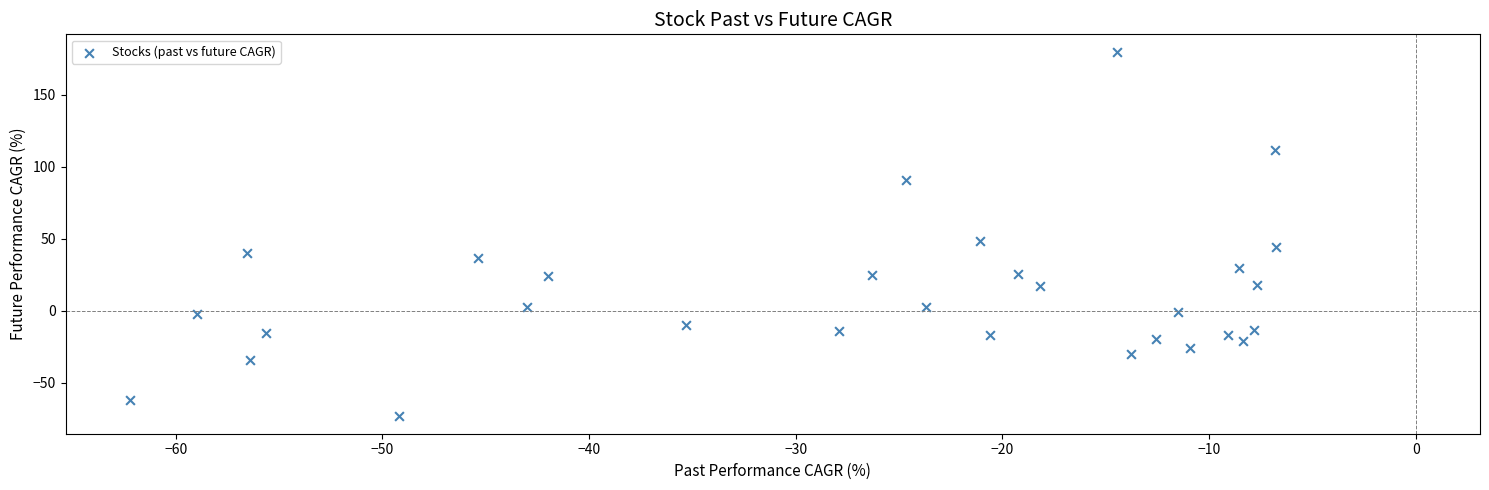

What Y value in the scatter plot is closest to 53?

48.6